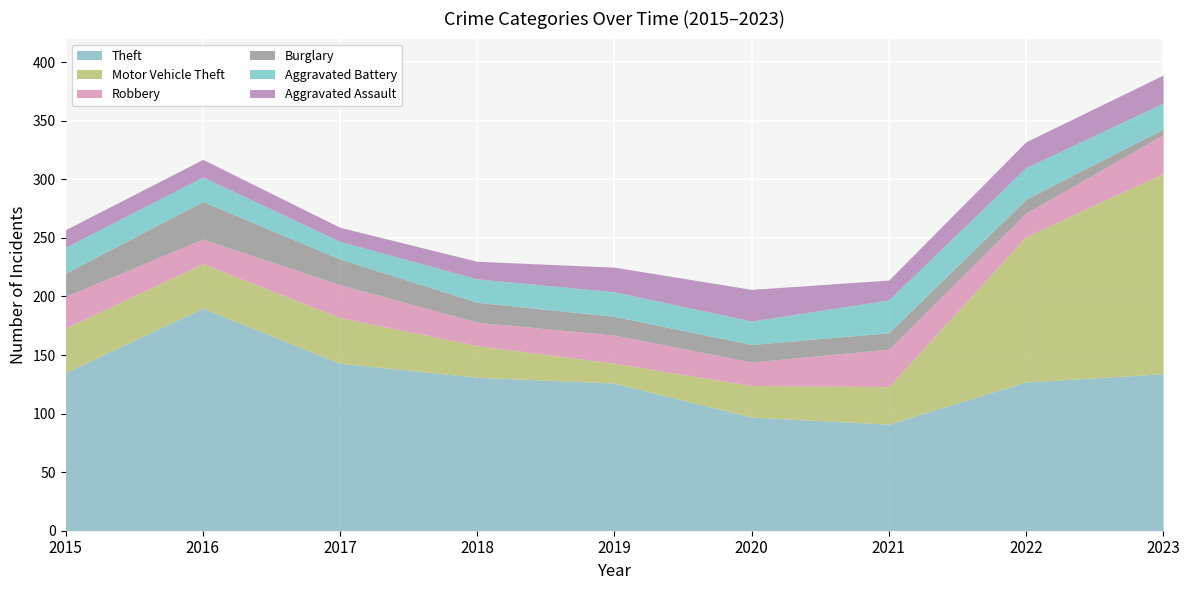

Which series has the widest spread of values?

Motor Vehicle Theft